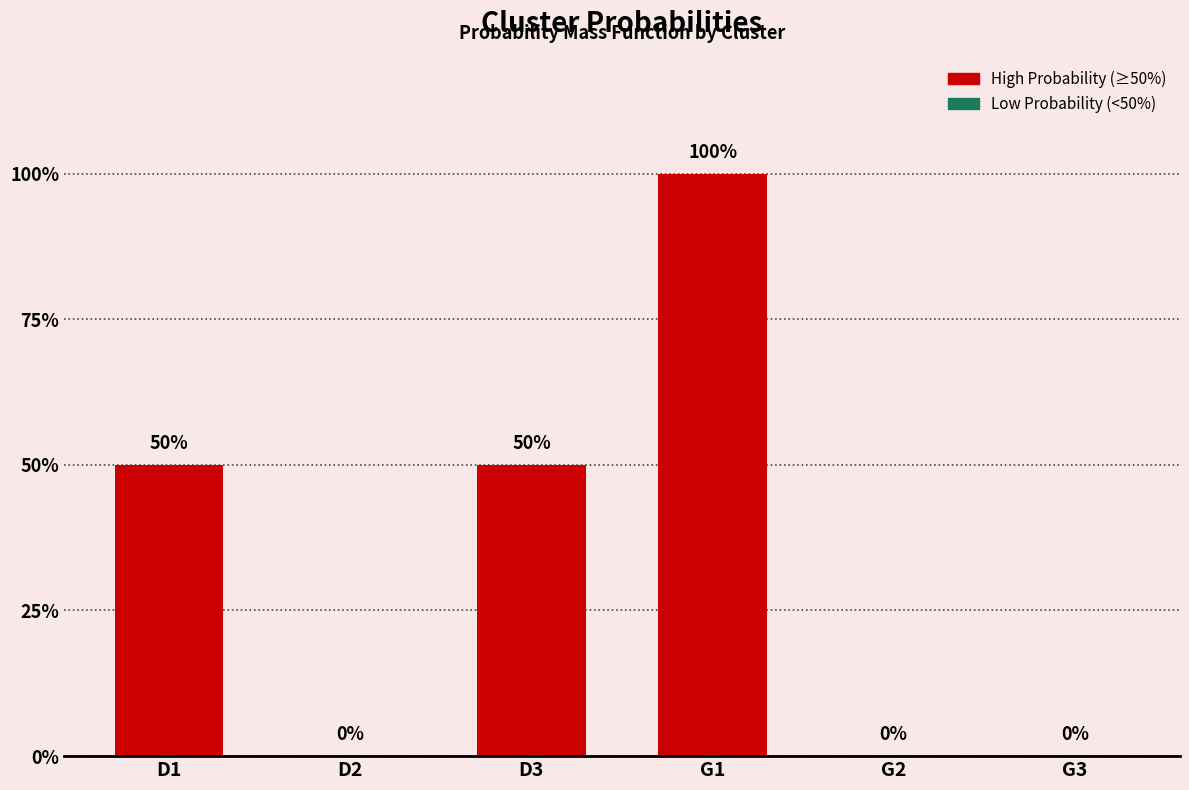

Are the bars horizontal?

No